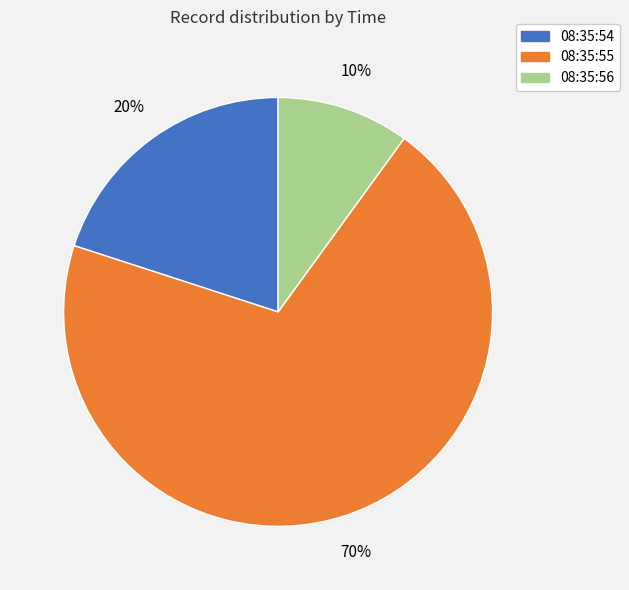

Is 08:35:55 the majority of the pie?

Yes